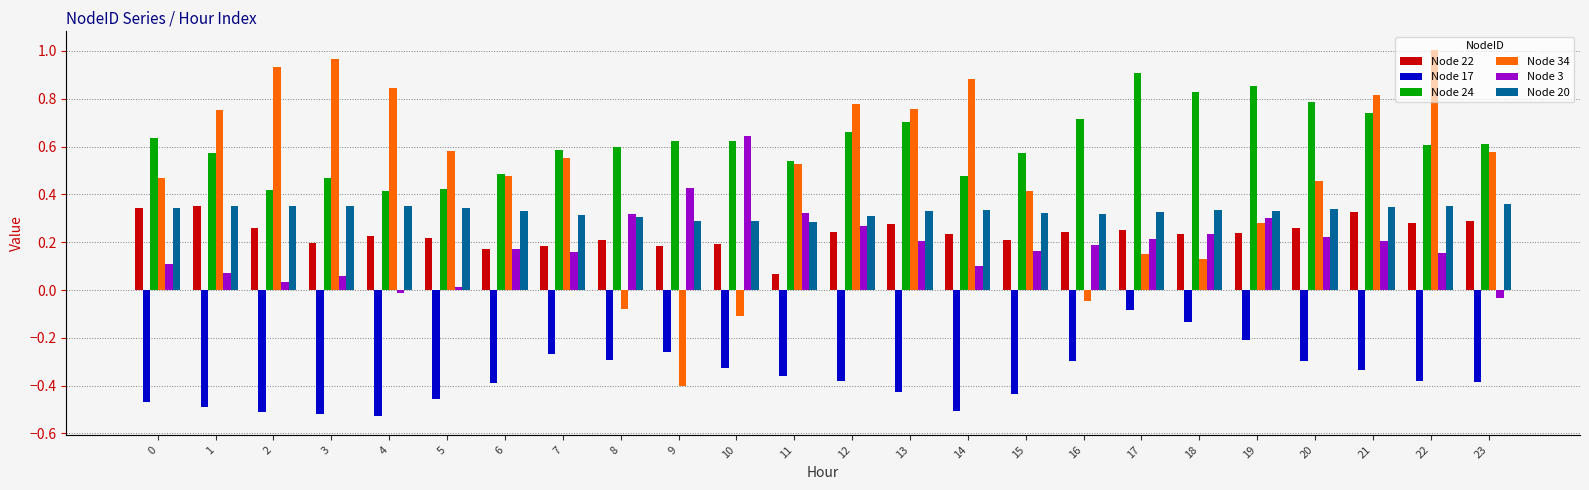

Which series has the widest spread of values?

Node 34